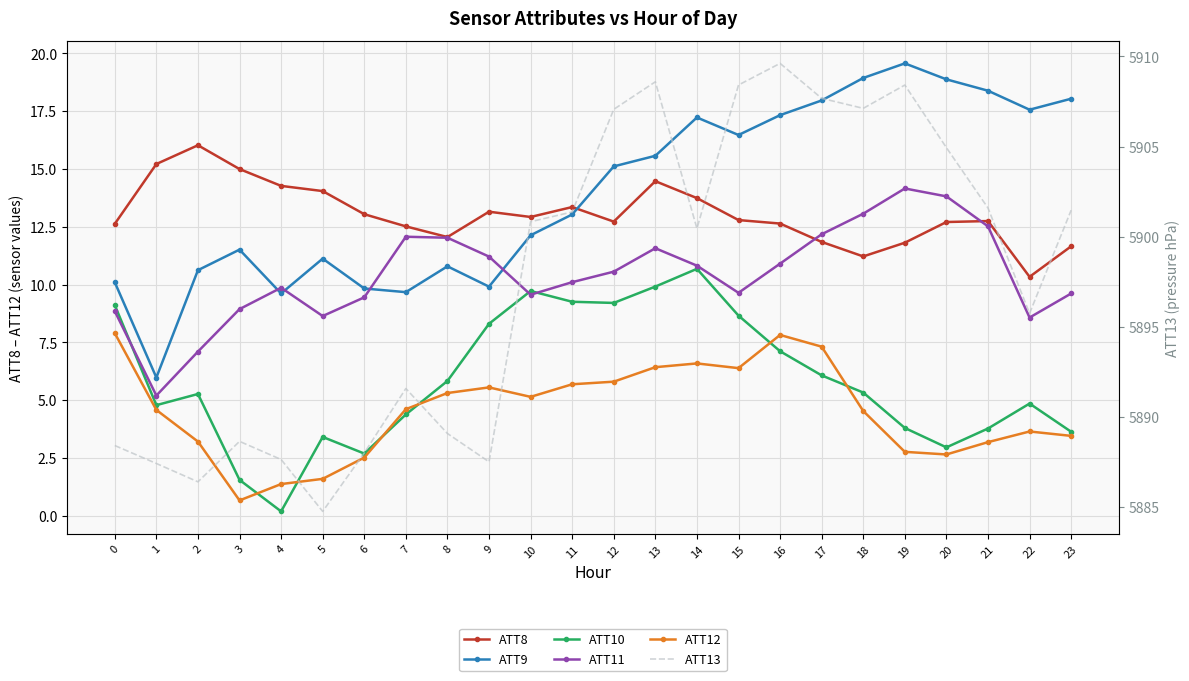

Read the ATT10 value at 22.

4.9